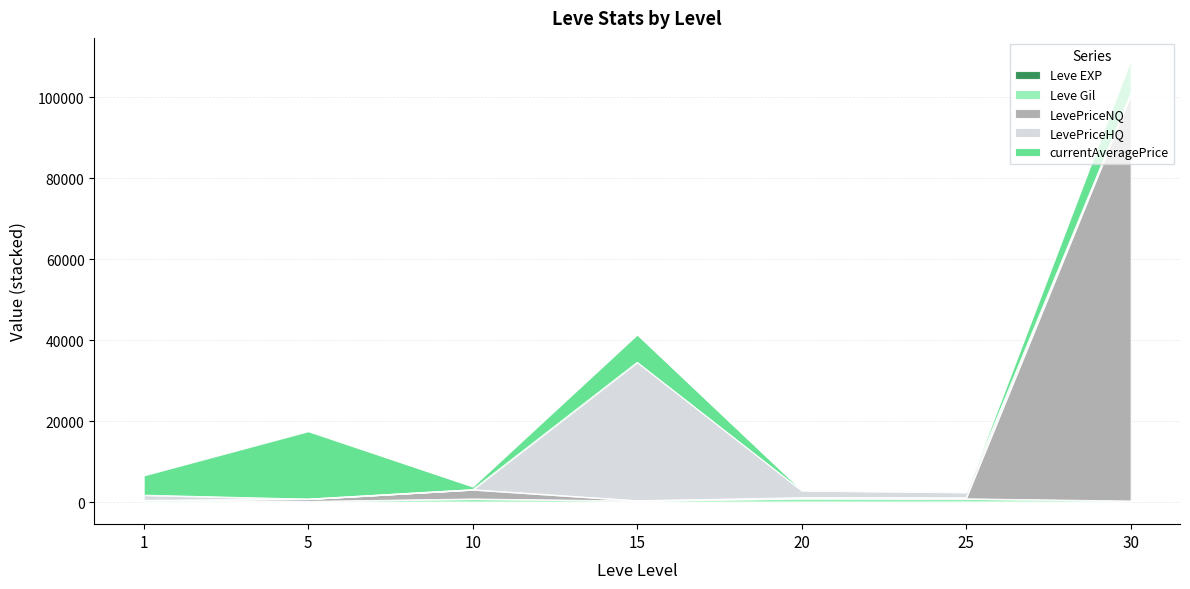

What is the difference between the maximum and minimum values in the LevePriceNQ series?

100114.5